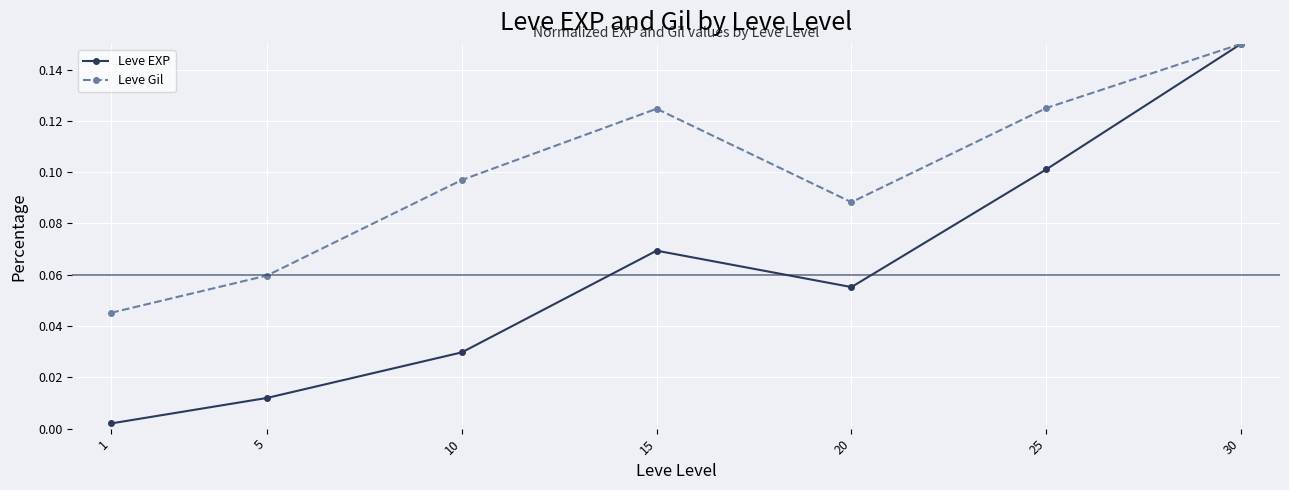

Which series changed the most between 1 and 5?

Leve Gil